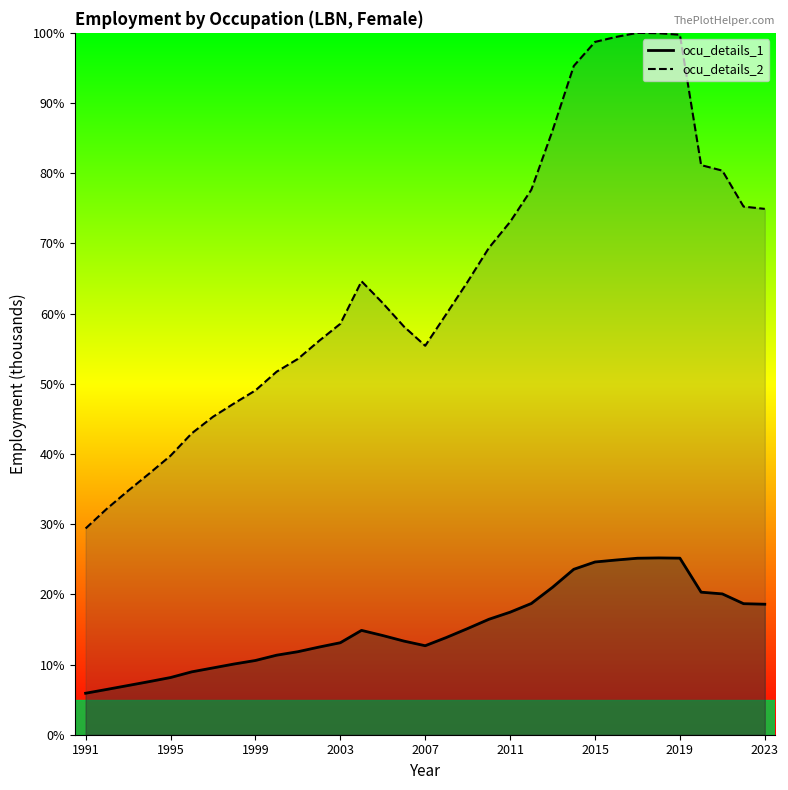

At which label is ocu_details_1 closest to 15?

2009